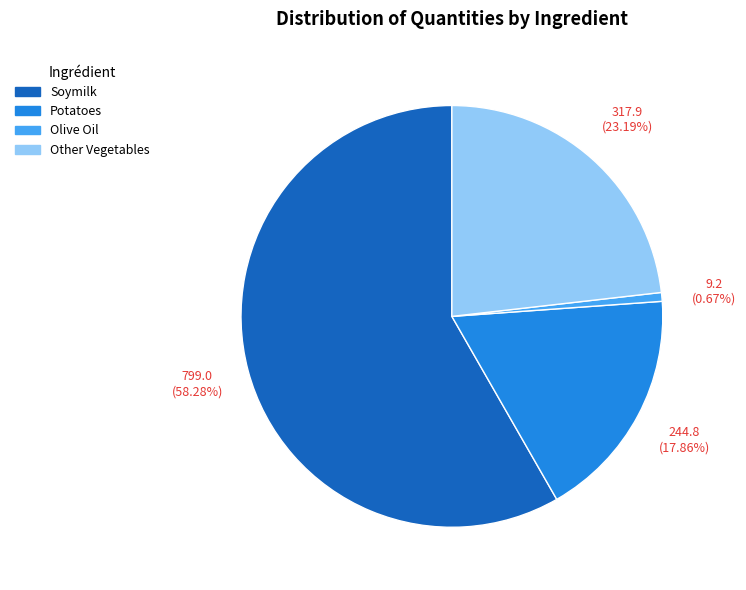

True or false: Potatoes accounts for 18% of the total.

True